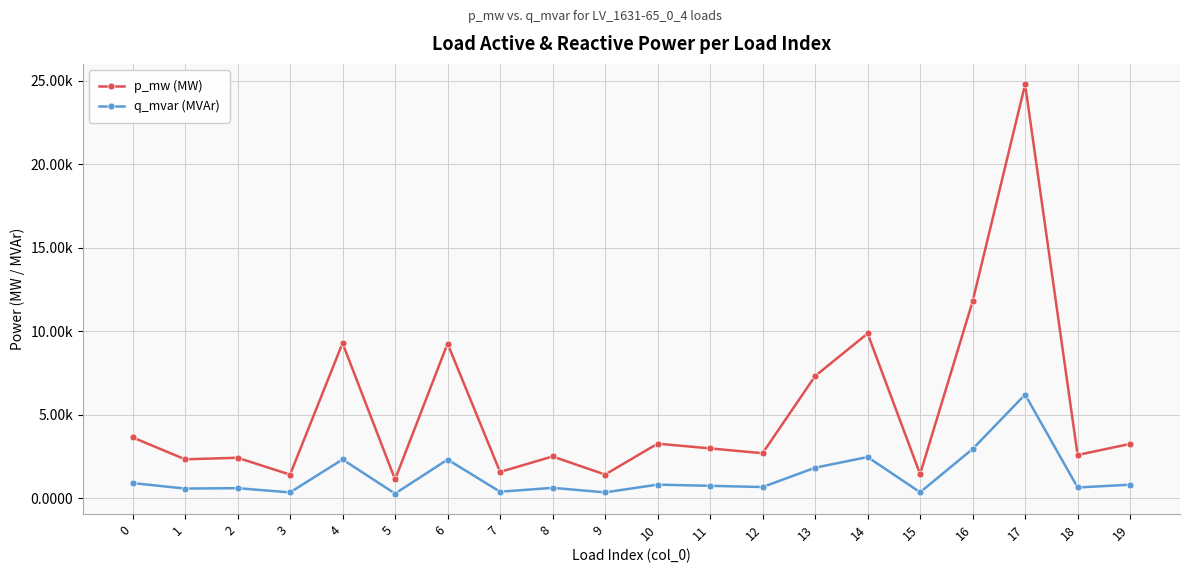

Is this an area chart (filled region under the line)?

No